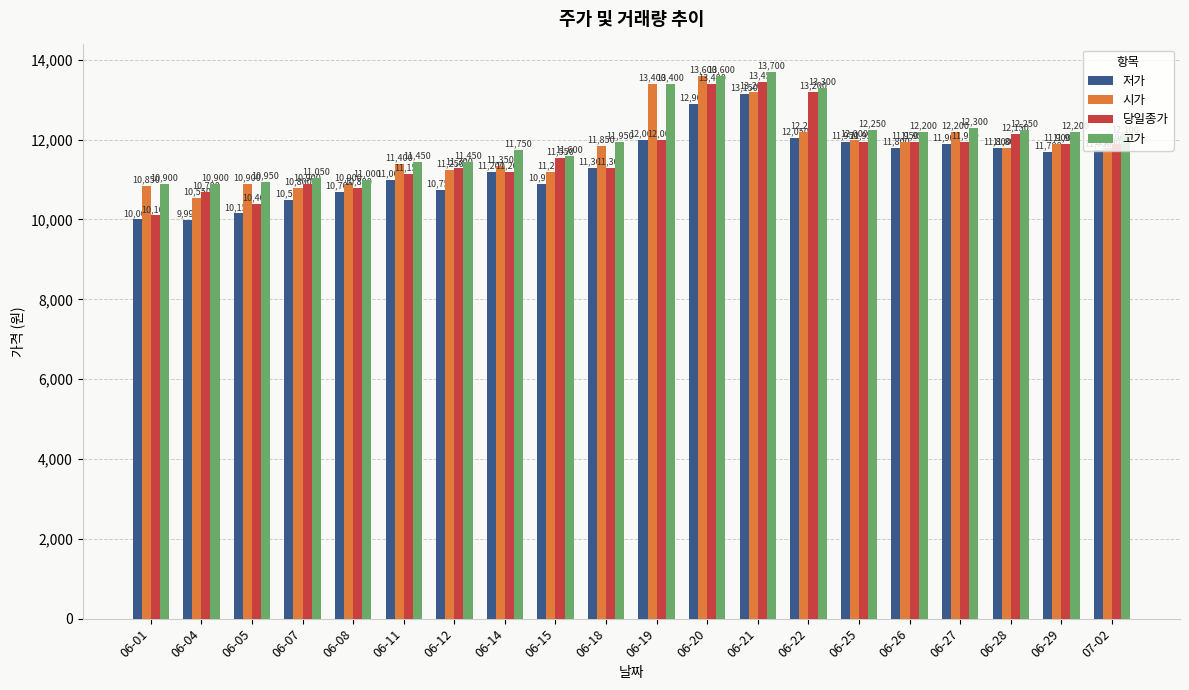

Which series changed the most between 06-20 and 06-21?

시가